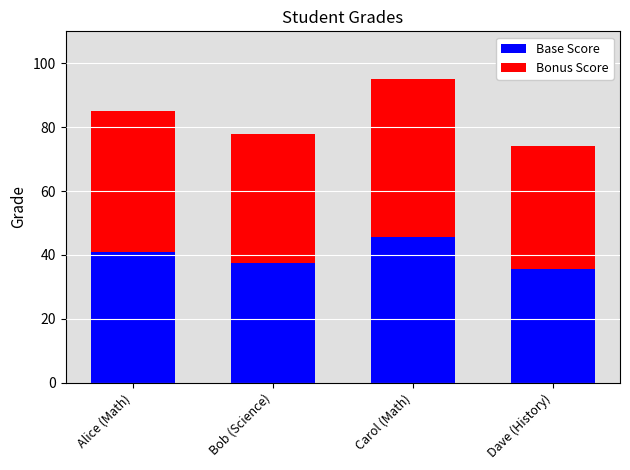

Reading left to right, transcribe the values for Base Score.

40.8	37.4	45.6	35.5